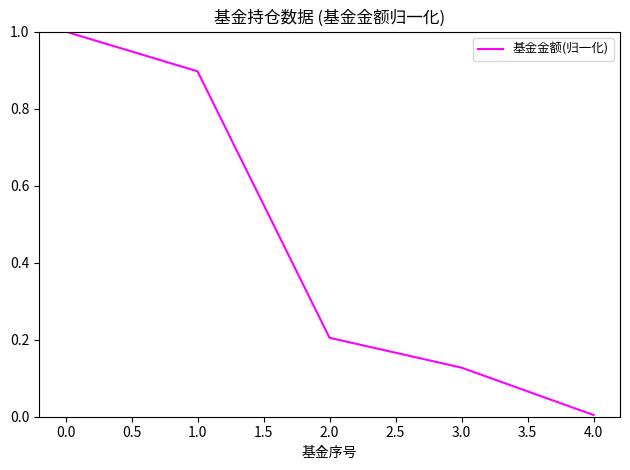

True or false: the data has more than 1 interior local peaks.

False